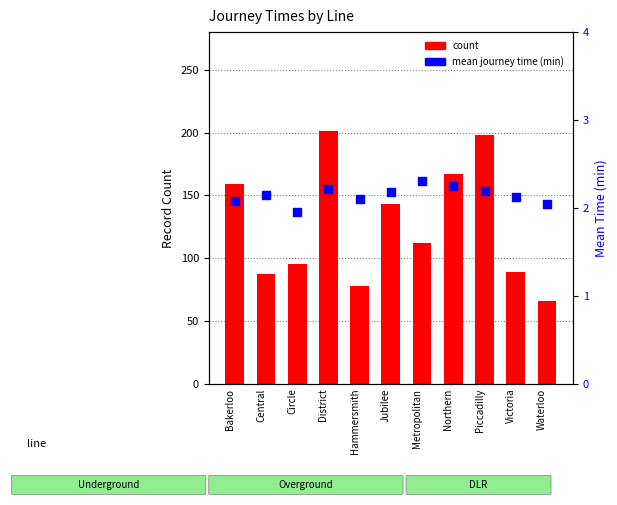

What is the total value across all series at Jubilee?

145.2